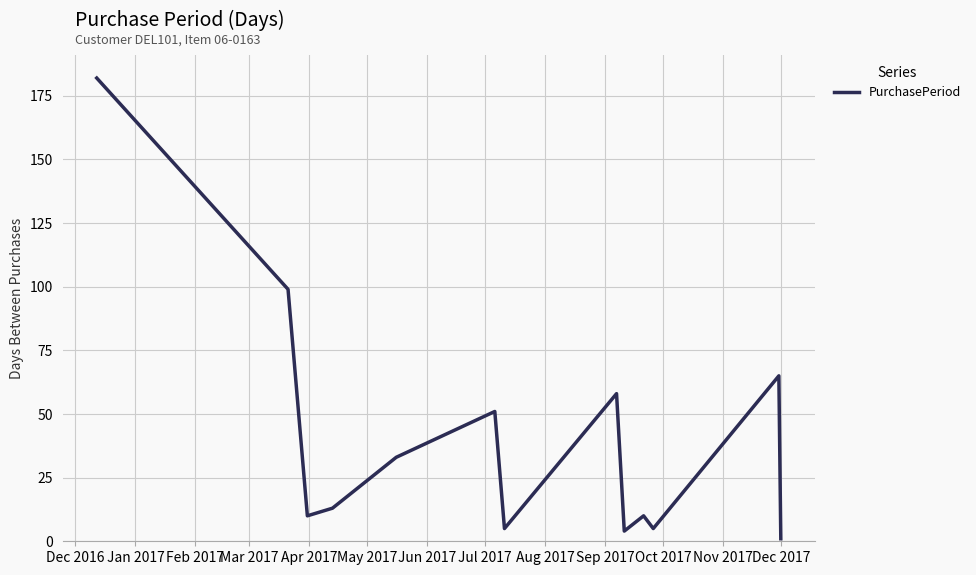

What is the difference between the maximum and minimum values?

181